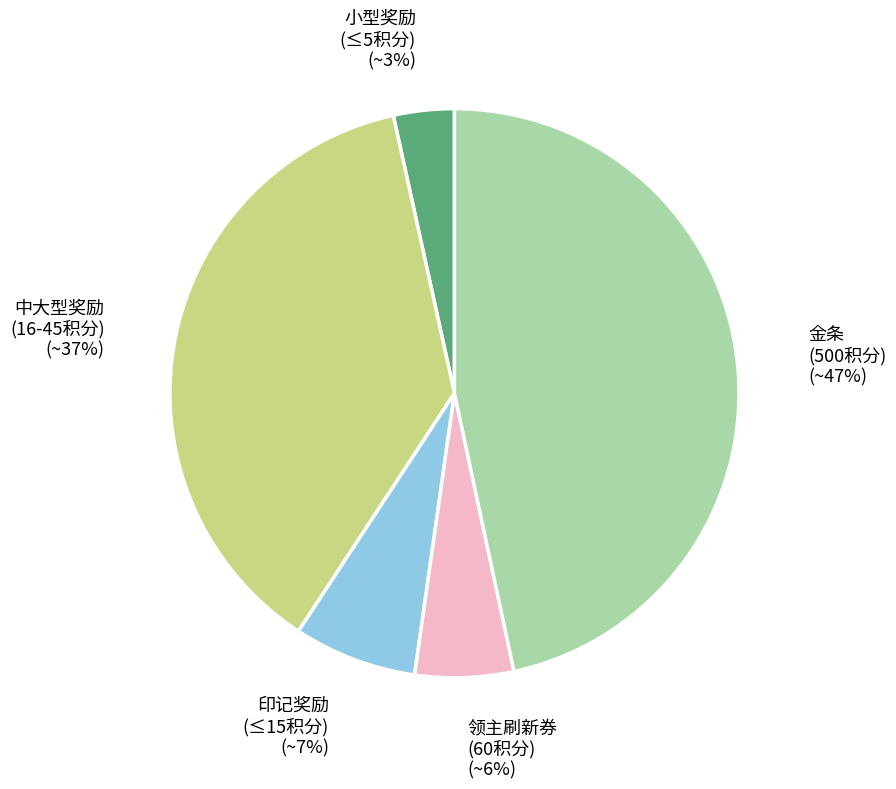

How many slices are in this pie chart?

5